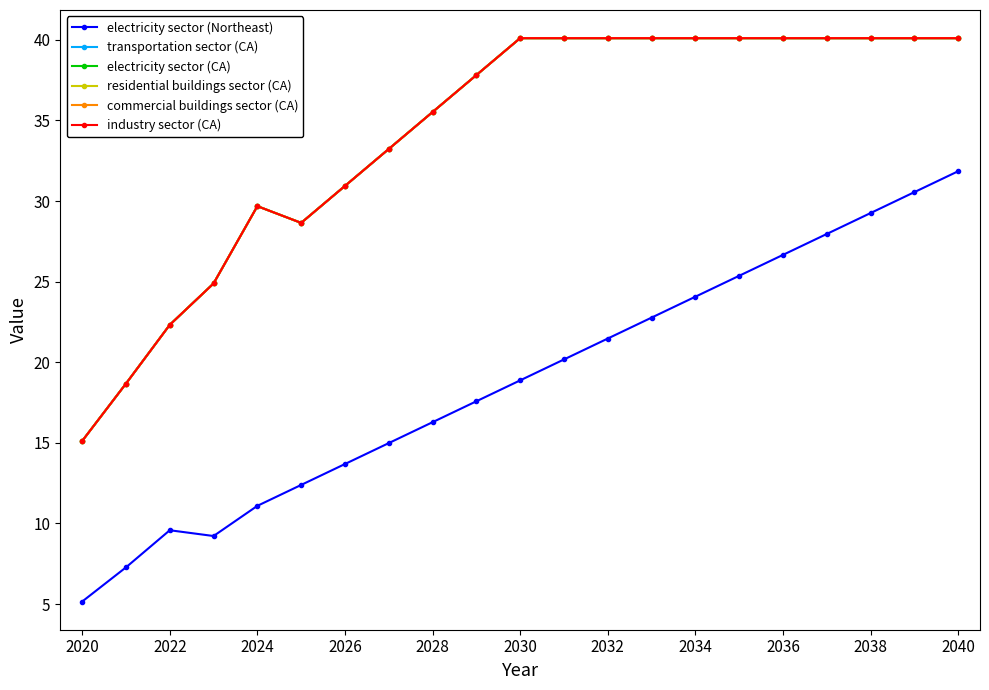

In industry sector (CA), how many points are higher than both neighbors (excluding endpoints)?

1